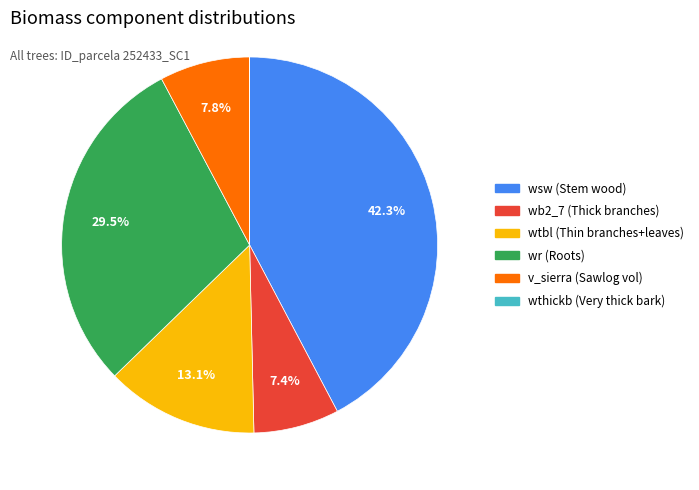

Is there a majority slice in this chart?

No